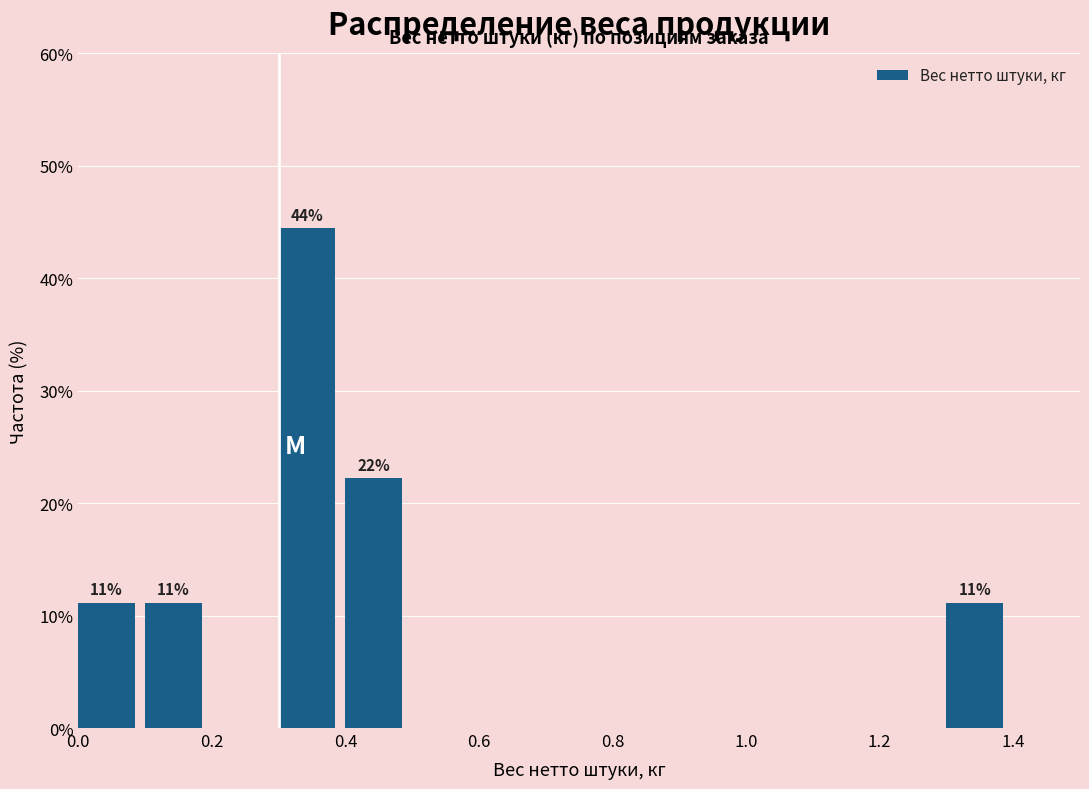

Over which range of the x-axis is the bar tallest?

0.3 to 0.4